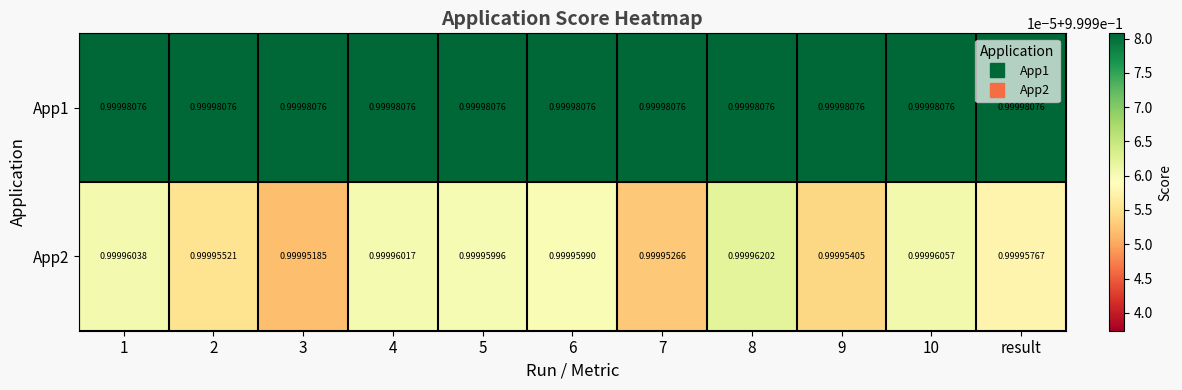

Is the value of App1 at 6 greater than the value of App2 at 1?

Yes